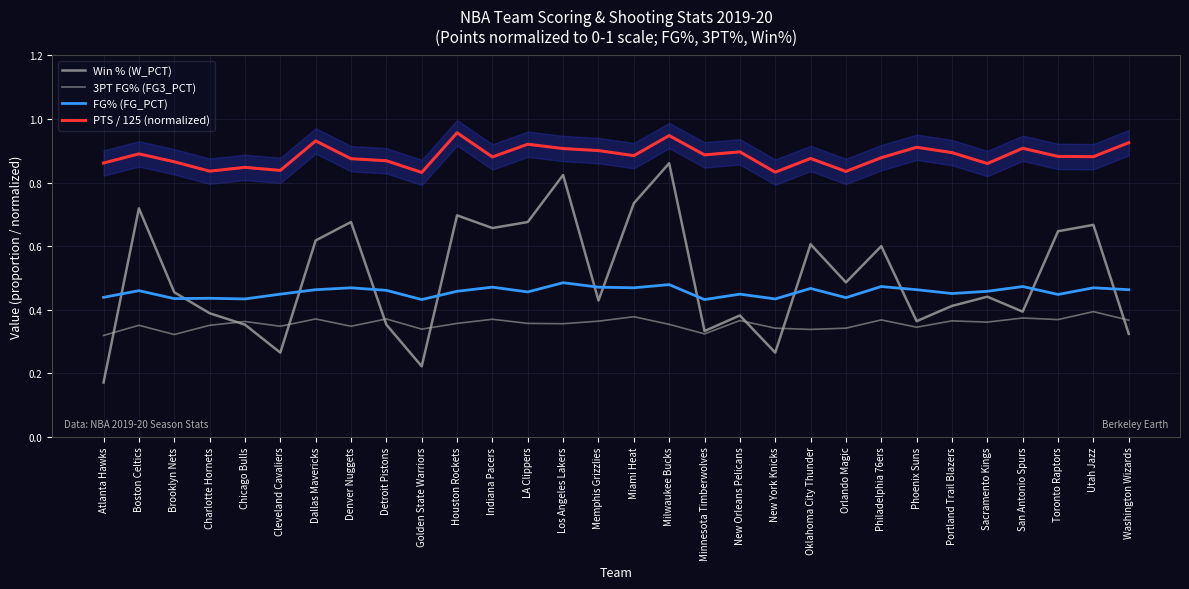

Reading left to right, extract all data points from this chart.

Win % (W_PCT): 0.2	0.7	0.5	0.4	0.4	0.3	0.6	0.7	0.4	0.2	0.7	0.7	0.7	0.8	0.4	0.7	0.9	0.3	0.4	0.3	0.6	0.5	0.6	0.4	0.4	0.4	0.4	0.6	0.7	0.3
3PT FG% (FG3_PCT): 0.3	0.4	0.3	0.4	0.4	0.3	0.4	0.3	0.4	0.3	0.4	0.4	0.4	0.4	0.4	0.4	0.4	0.3	0.4	0.3	0.3	0.3	0.4	0.3	0.4	0.4	0.4	0.4	0.4	0.4
FG% (FG_PCT): 0.4	0.5	0.4	0.4	0.4	0.4	0.5	0.5	0.5	0.4	0.5	0.5	0.5	0.5	0.5	0.5	0.5	0.4	0.4	0.4	0.5	0.4	0.5	0.5	0.5	0.5	0.5	0.4	0.5	0.5
PTS / 125 (normalized): 0.9	0.9	0.9	0.8	0.8	0.8	0.9	0.9	0.9	0.8	1.0	0.9	0.9	0.9	0.9	0.9	0.9	0.9	0.9	0.8	0.9	0.8	0.9	0.9	0.9	0.9	0.9	0.9	0.9	0.9